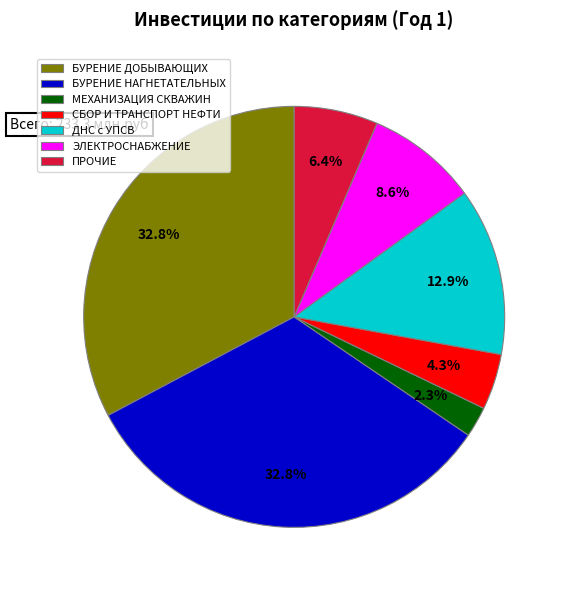

What is the ratio of the value at ДНС с УПСВ to the value at ПРОЧИЕ?

2.0